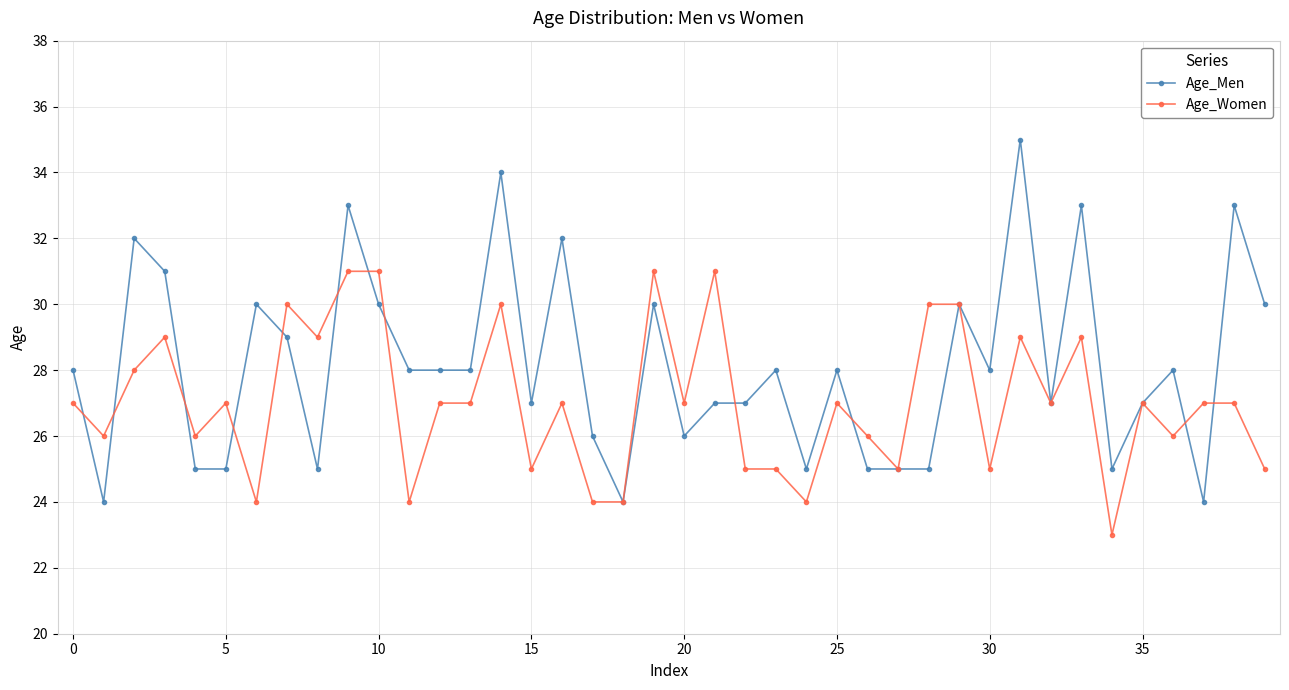

True or false: Age_Women has more than 2 interior local peaks.

True